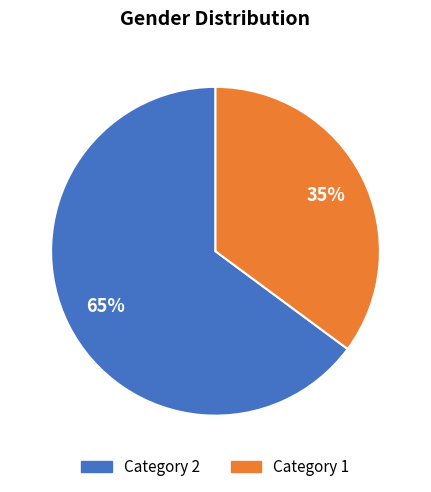

Is there any slice that represents more than half of the pie?

Yes